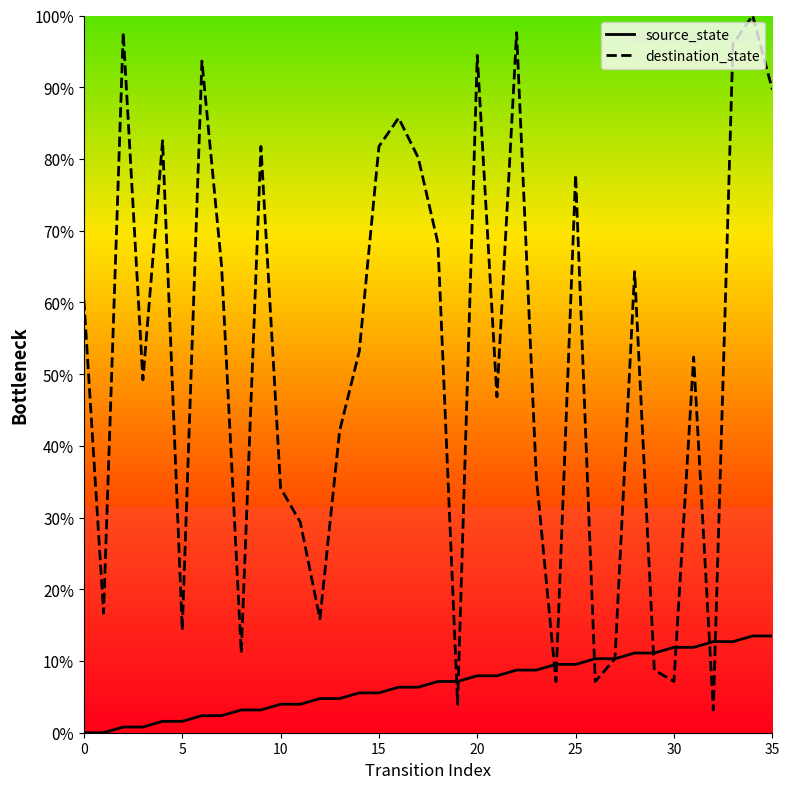

Rank the series by their maximum value, from highest to lowest.

destination_state, source_state